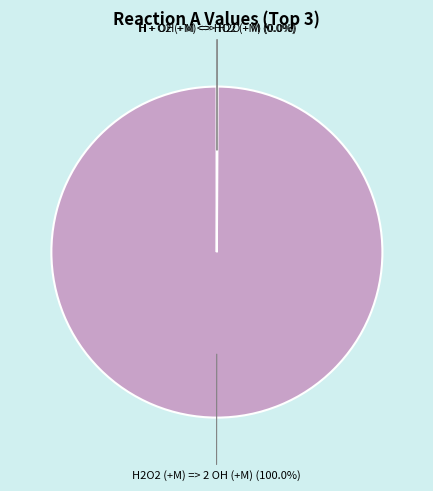

Is there any slice that represents more than half of the pie?

Yes